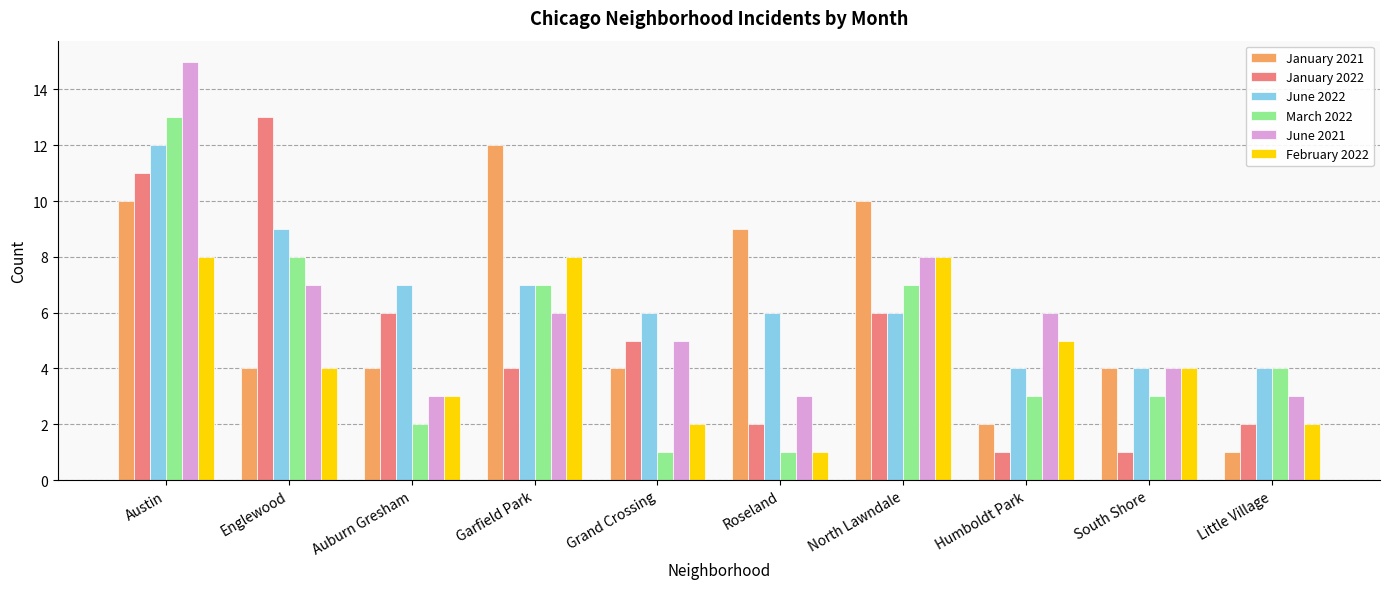

What is the difference between the maximum and minimum values in the March 2022 series?

12